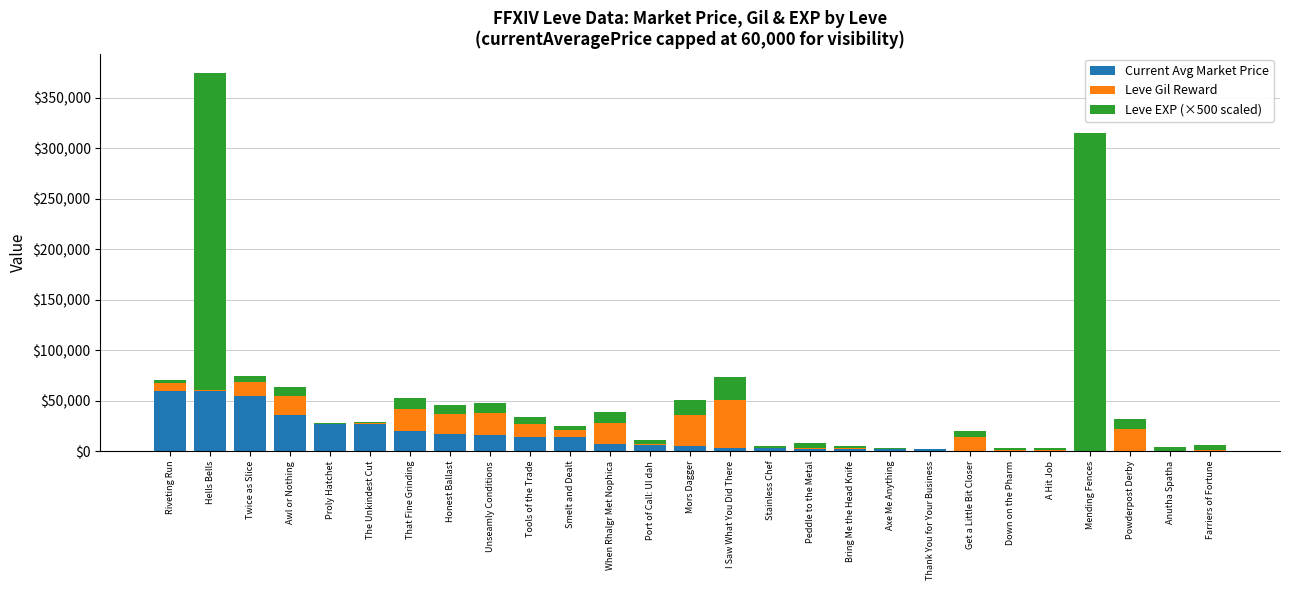

What is the maximum value for Current Avg Market Price?

60000